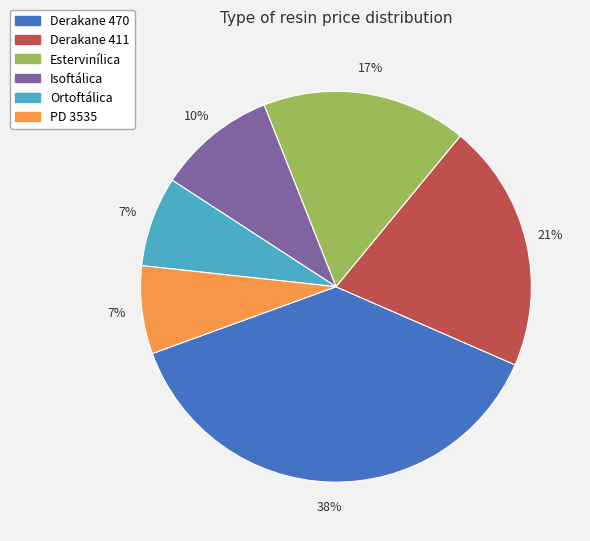

Approximately how many times larger is the value at Derakane 470 compared to Derakane 411?

1.8